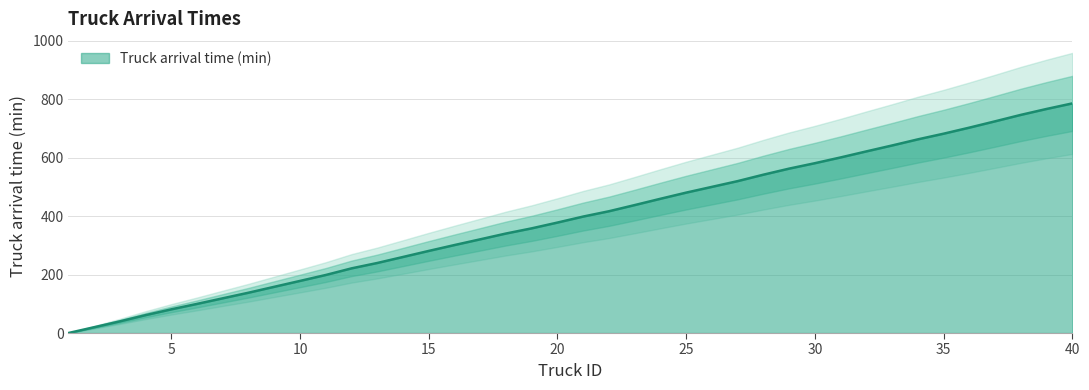

Reading right to left, extract all data points from this chart.

40=786.0	39=767.0	38=746.7	37=724.7	36=703.0	35=682.3	34=662.9	33=642.0	32=621.7	31=601.0	30=581.3	29=562.8	28=542.0	27=520.0	26=500.3	25=480.6	24=459.5	23=438.0	22=416.9	21=398.7	20=378.1	19=358.3	18=340.6	17=320.8	16=301.2	15=281.1	14=260.3	13=239.8	12=221.4	11=198.7	10=178.4	9=158.3	8=138.1	7=118.9	6=99.7	5=81.1	4=61.3	3=39.9	2=19.9	1=0.0